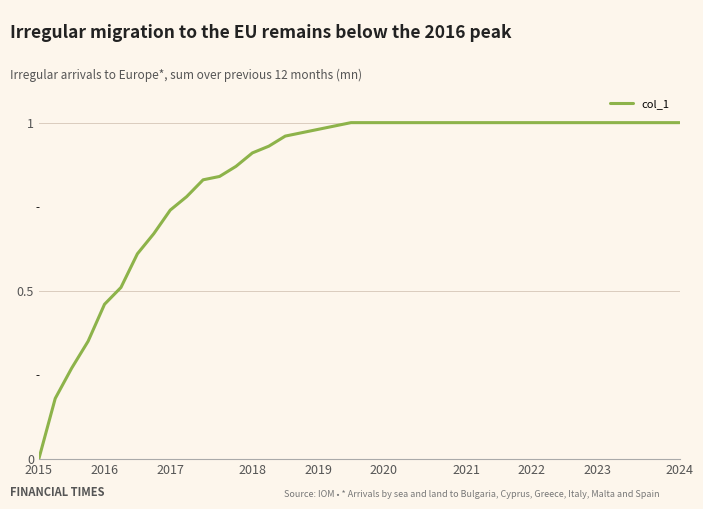

What is the sum of all values?

33.9